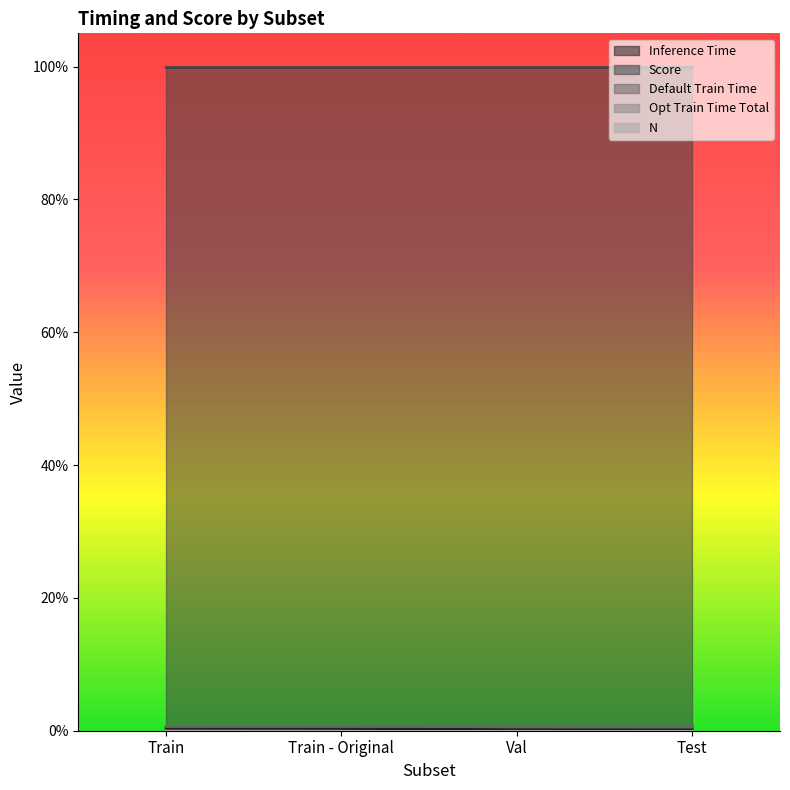

What is the label of the 2nd point from the left?

Train - Original